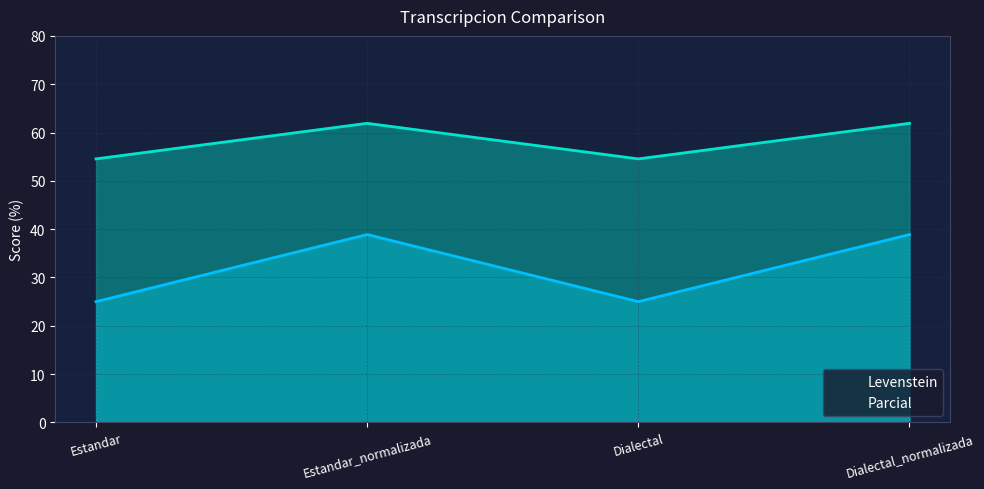

The Parcial series shows 61.9 at Dialectal_normalizada. True or false?

True